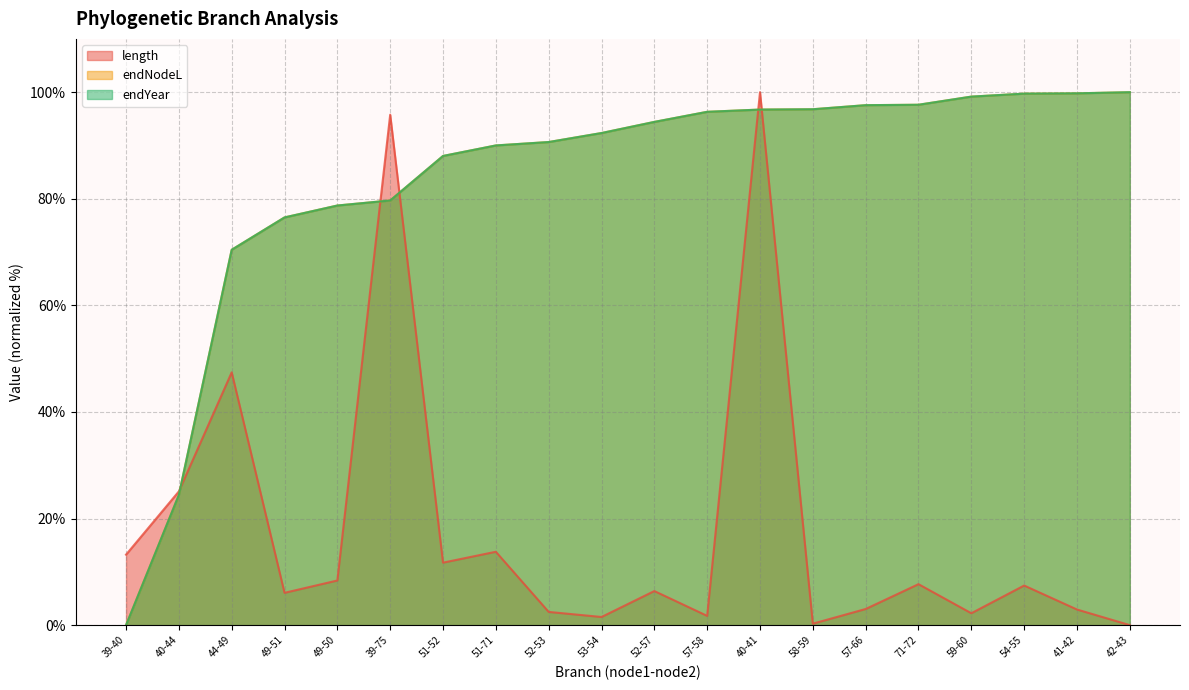

What are all the series names shown in the legend?

length, endNodeL, endYear